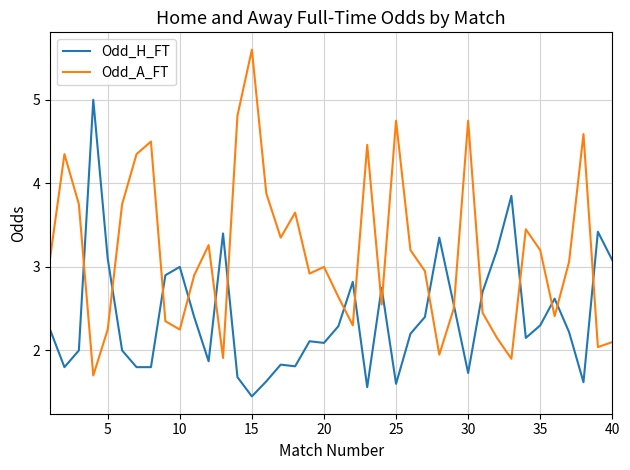

True or false: Odd_A_FT and Odd_H_FT cross at least once.

True